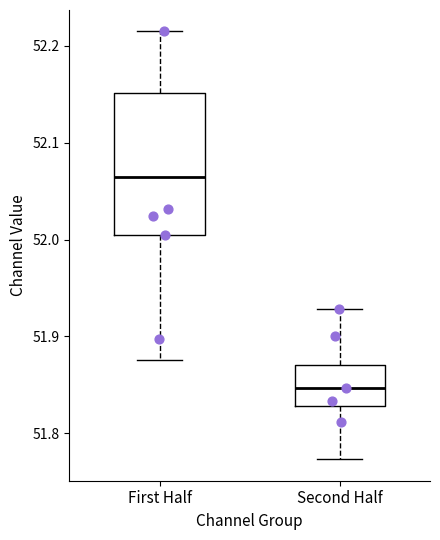

Reading left to right, transcribe this box plot: for each box, give where its median line is, the range the box spans, and where its two whiskers end, as read against the y-axis. The values are not printed on the chart, so give them approximately, as read against the axis.

First Half: median 52.06, box 52.00 to 52.15, whiskers 51.88 to 52.21
Second Half: median 51.85, box 51.83 to 51.87, whiskers 51.77 to 51.93